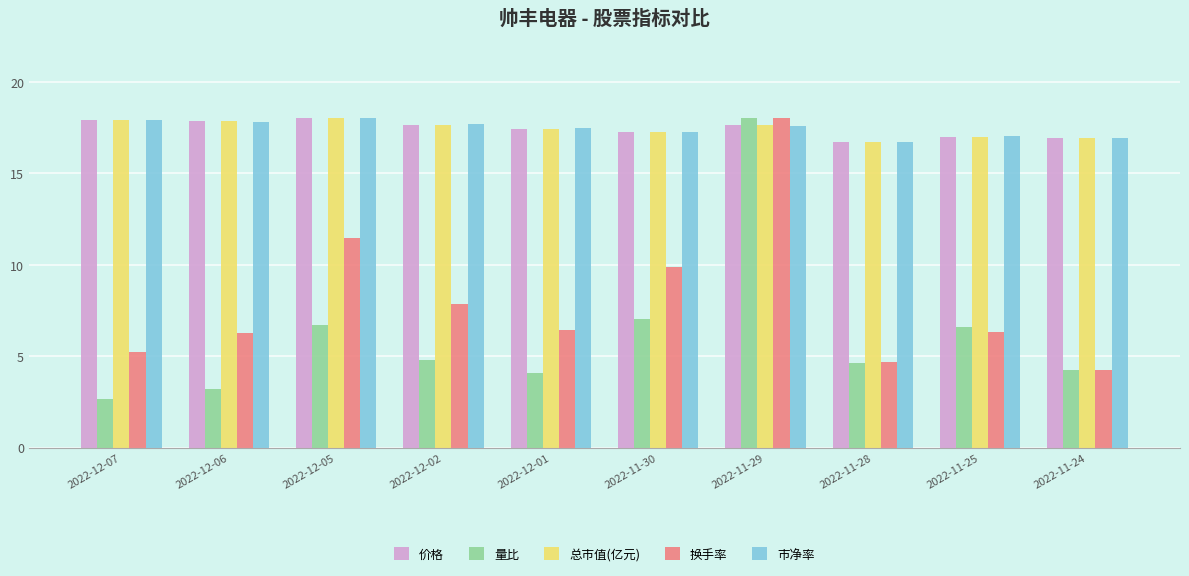

At which label does 市净率 first exceed 17?

2022-12-07